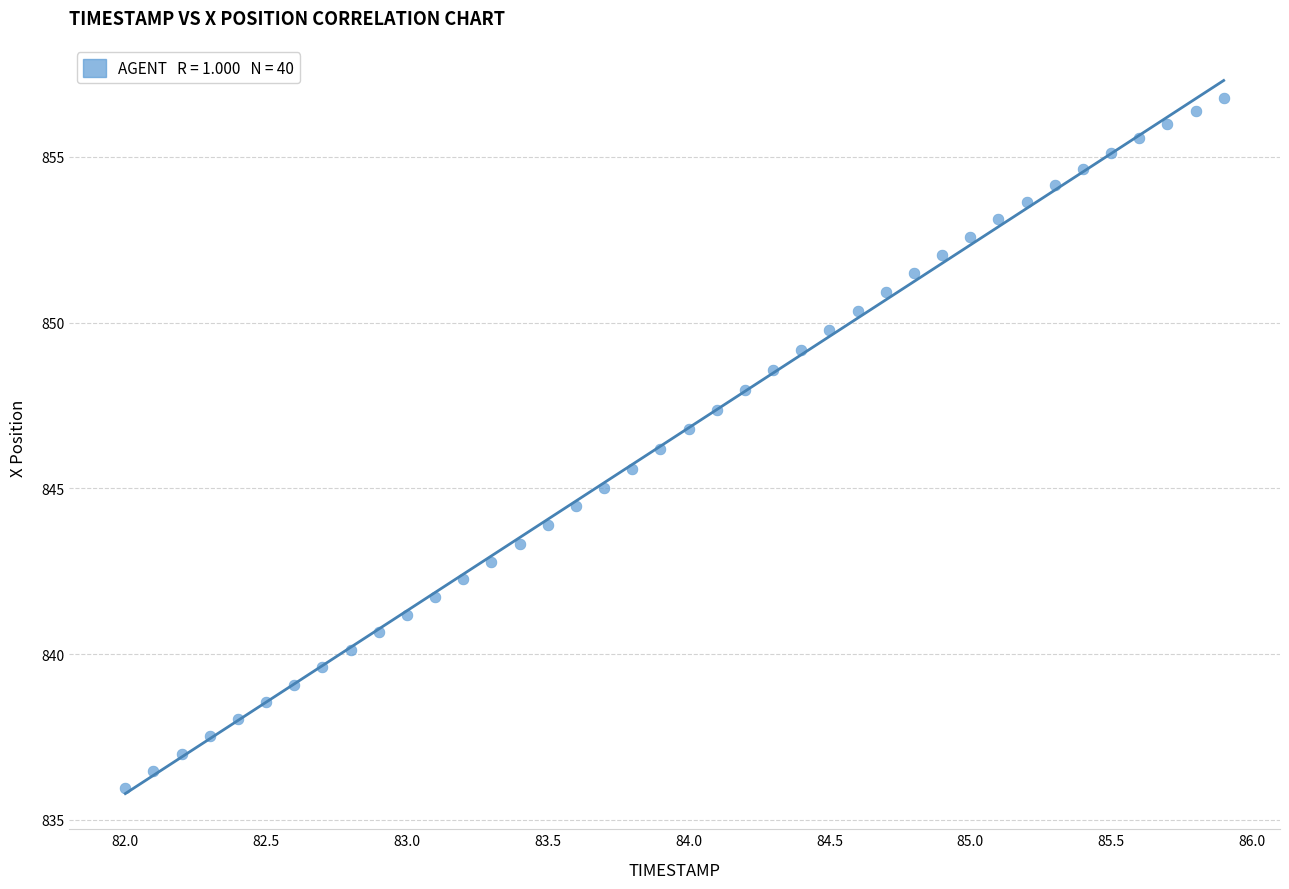

What is the range of Y values (max minus min)?

20.8